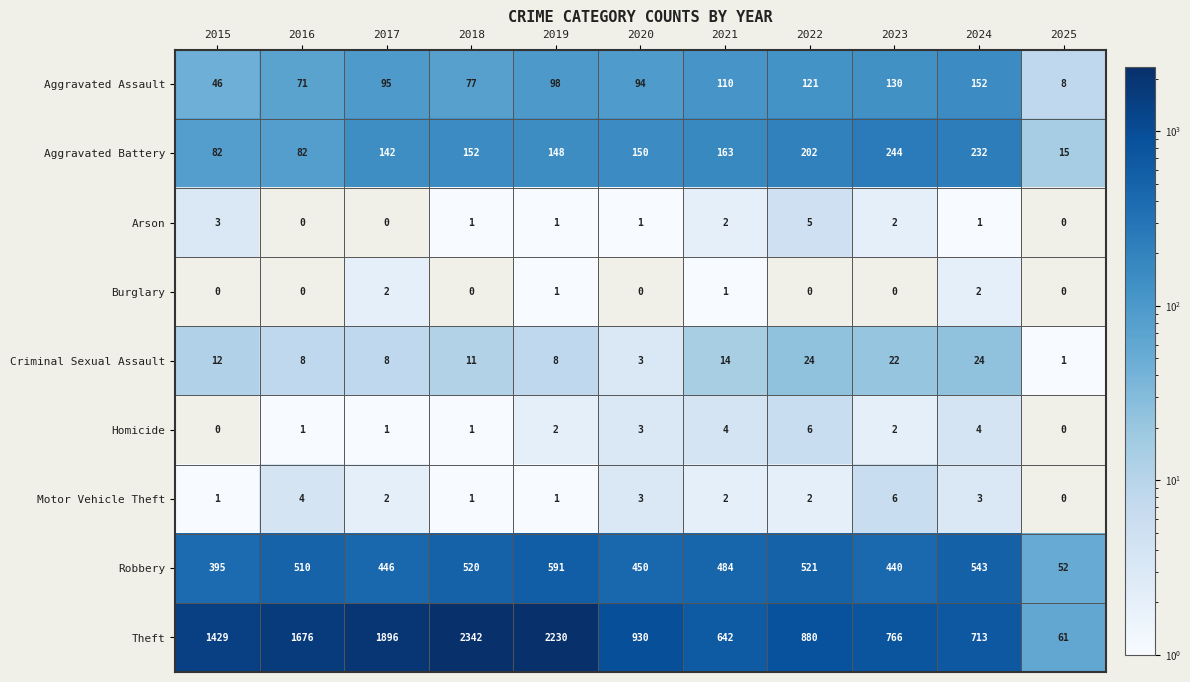

Between 2021 and 2024, which series saw the biggest shift?

Theft